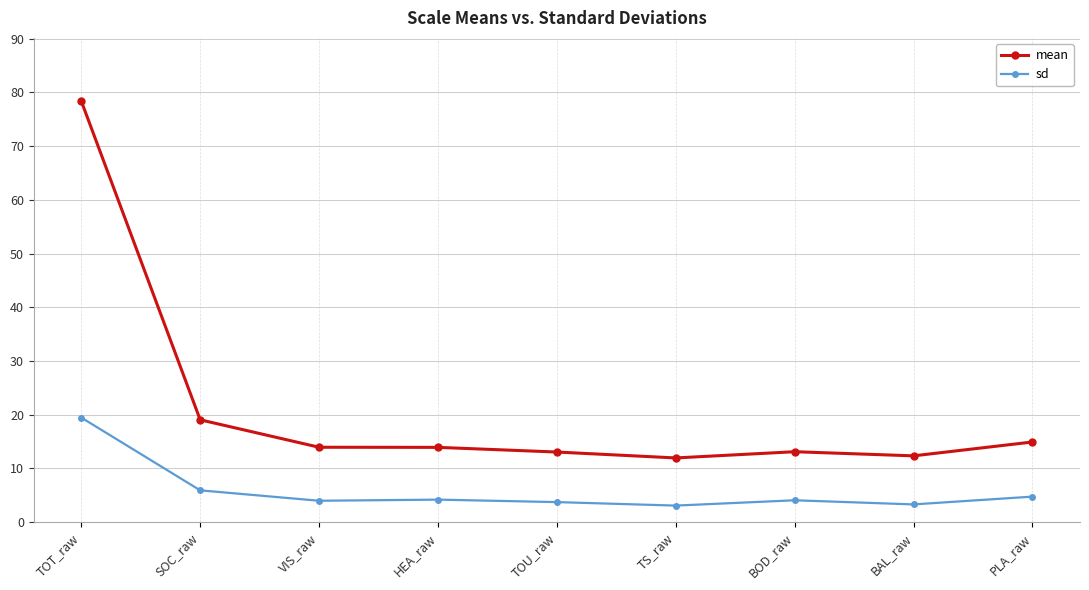

At which label is mean closest to 45?

SOC_raw